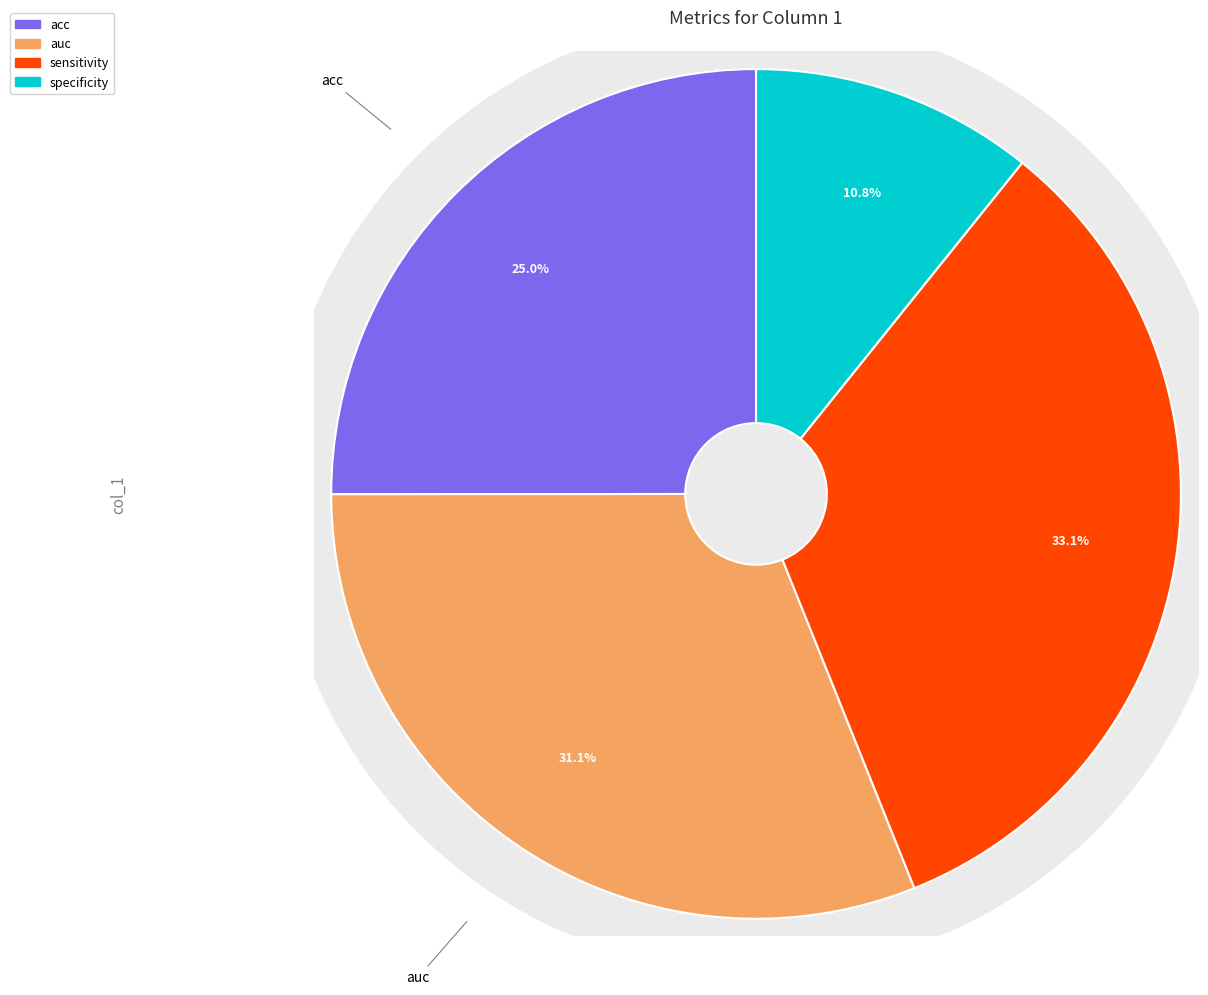

To the nearest percent, what is the difference between the largest and smallest slice percentages?

22%